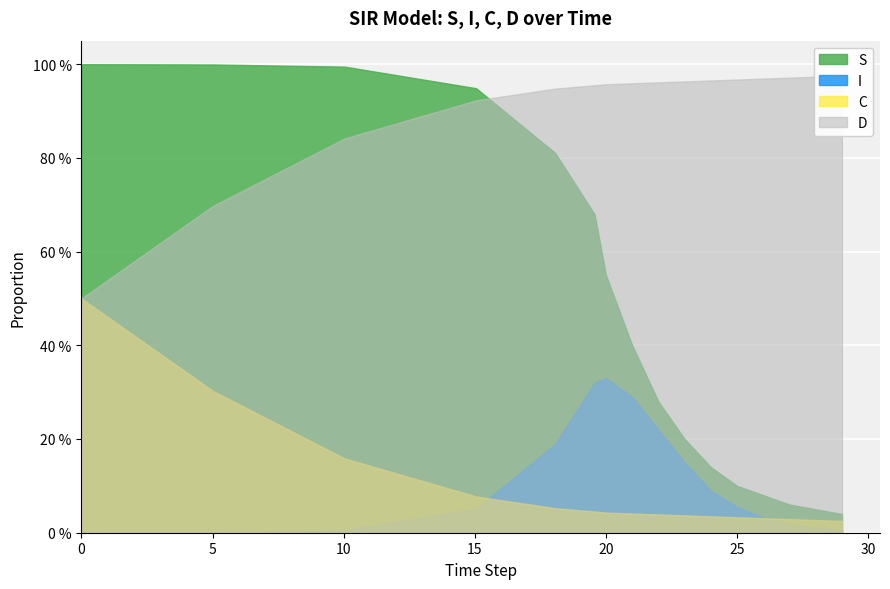

What is the maximum value shown in the chart?

1.0